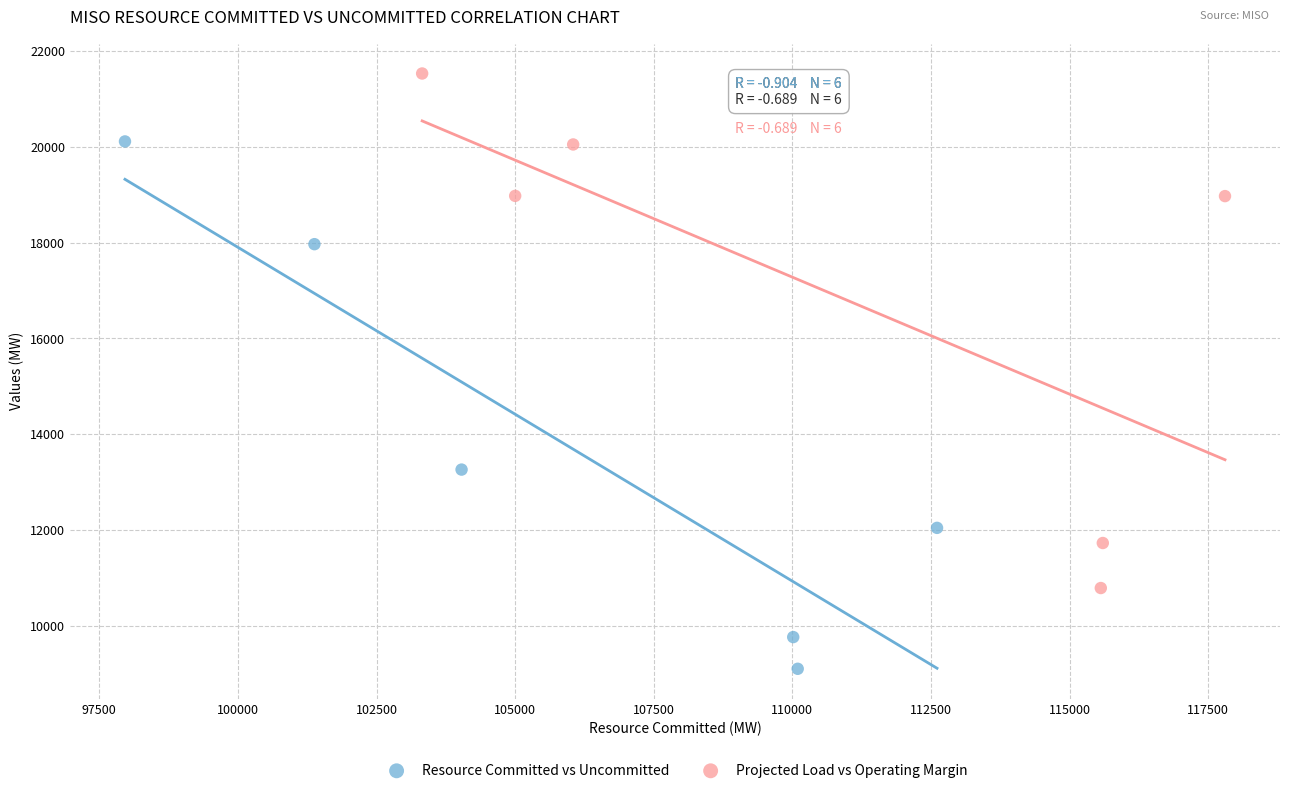

Which series contains the lowest Y value?

Resource Committed vs Uncommitted